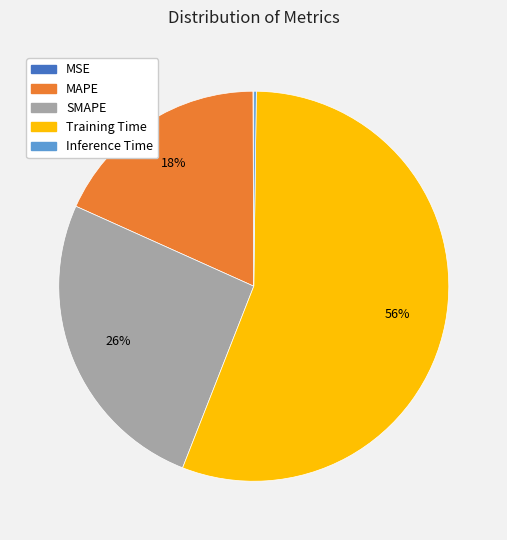

The SMAPE slice represents 37% of the pie. True or false?

False